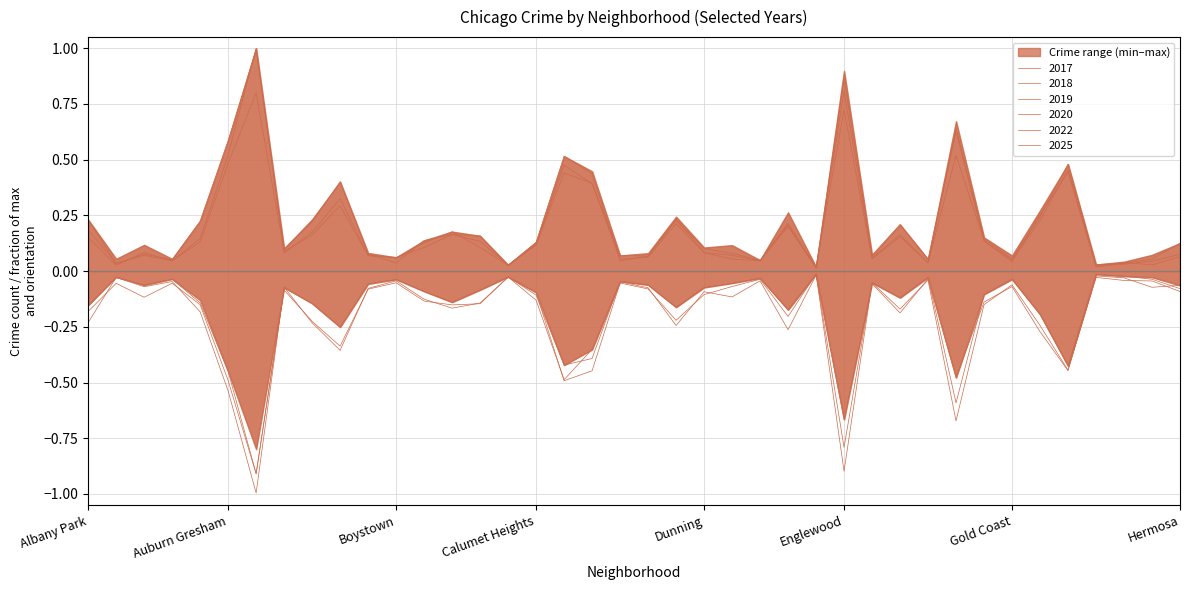

In 2017, how many points are higher than both neighbors (excluding endpoints)?

11